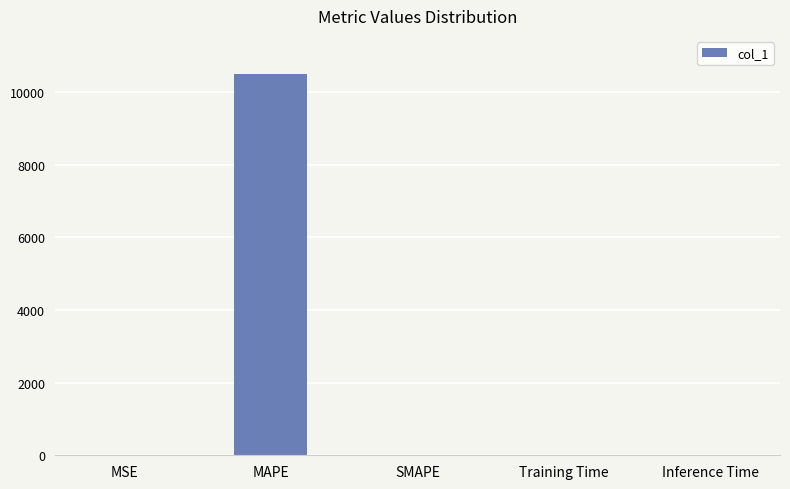

The value at Training Time is 0.0. True or false?

True